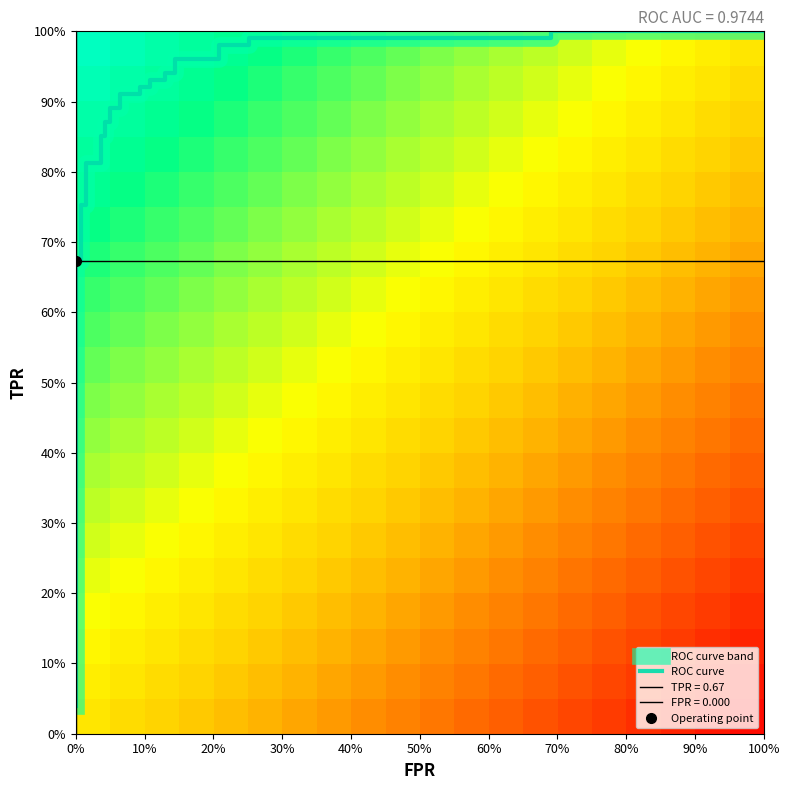

What is the greatest value displayed?

1.0